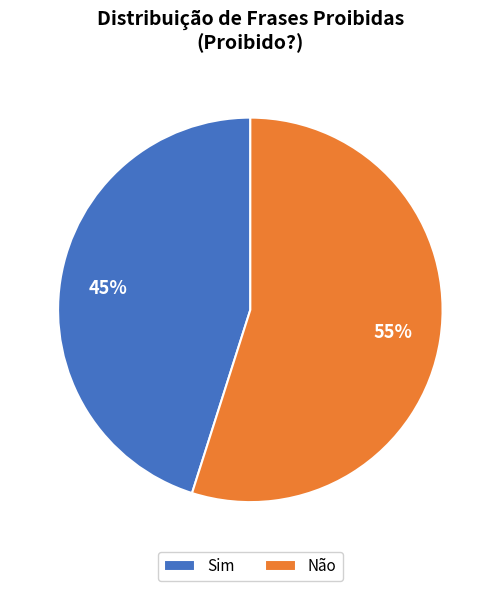

Rank the categories by value from lowest to highest.

Sim, Não